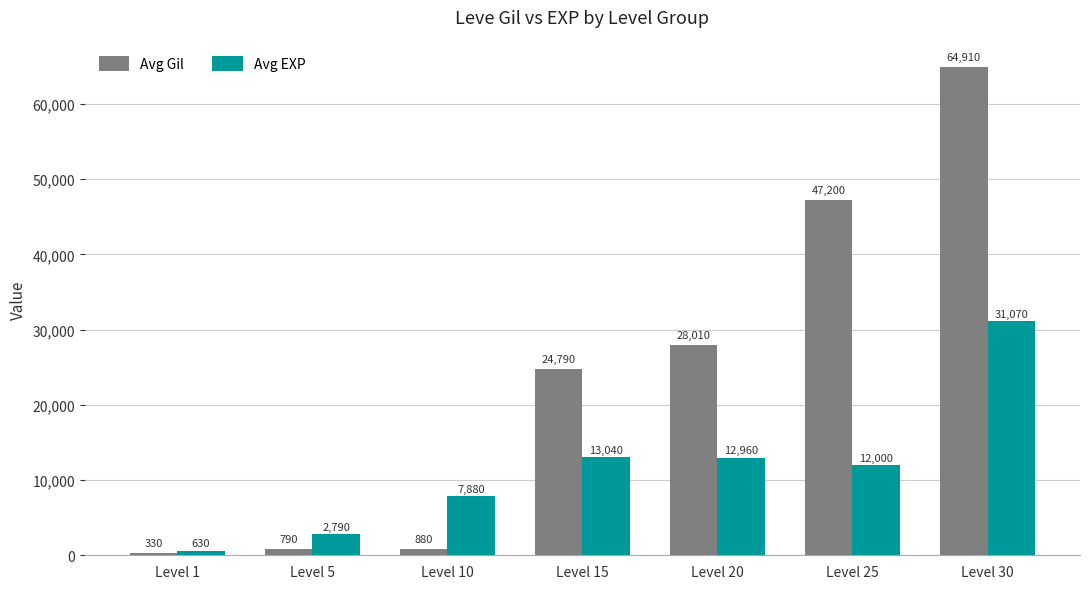

Read the Avg Gil value at Level 25, to the nearest 10.

47200